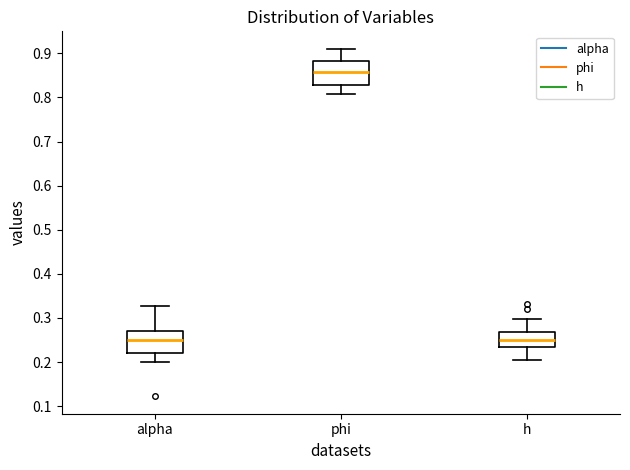

Where does the lower whisker of the box for h end on the y-axis? The values are not printed on the chart, so give them approximately, as read against the axis.

0.20